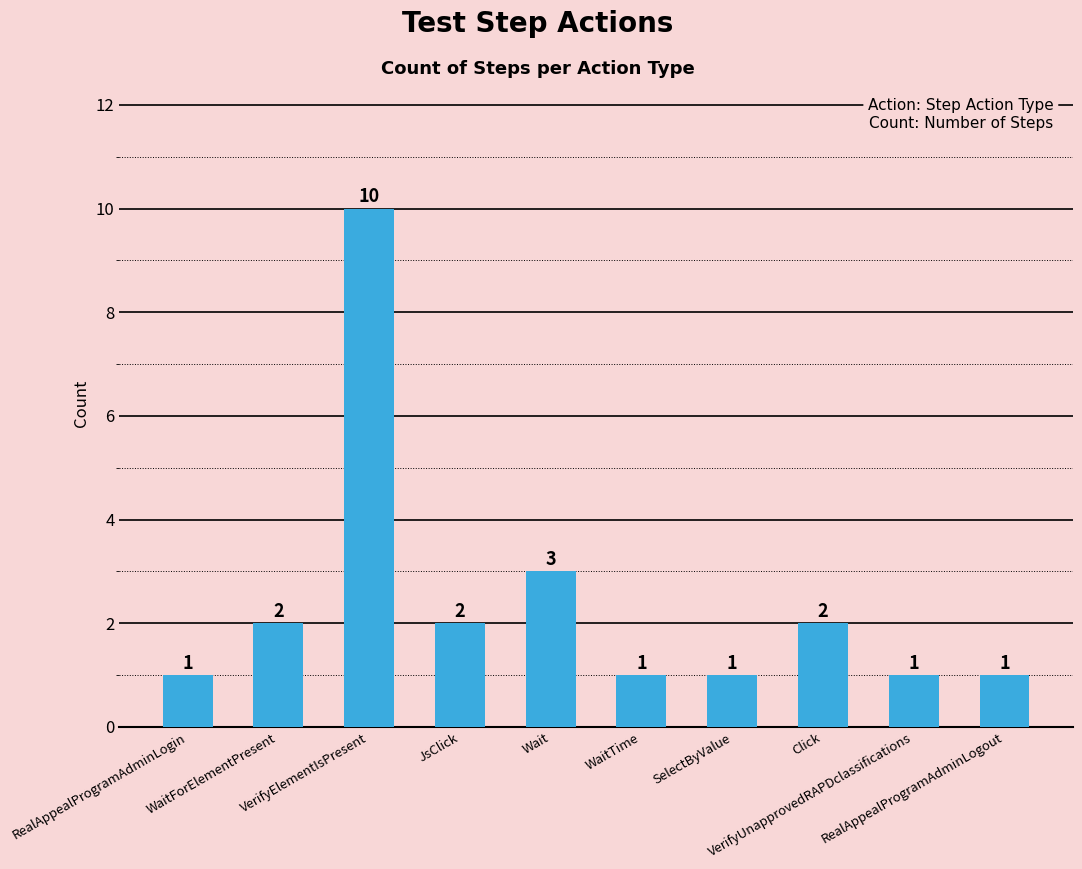

Where is the data nearest to the value 5?

Wait